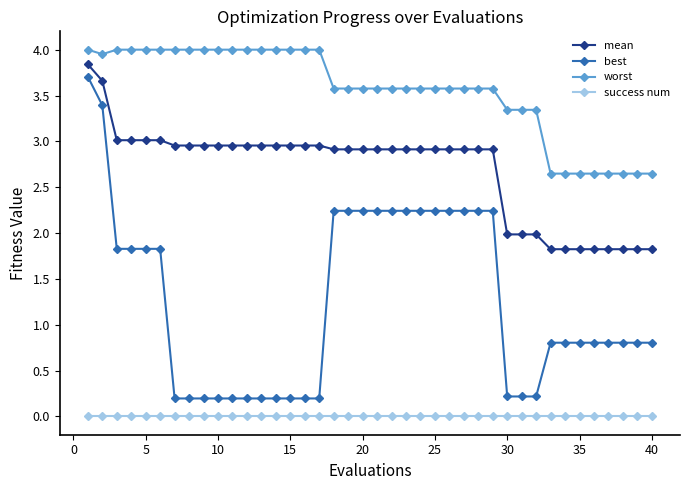

What is the difference between the maximum and second lowest values in the best series?

3.5